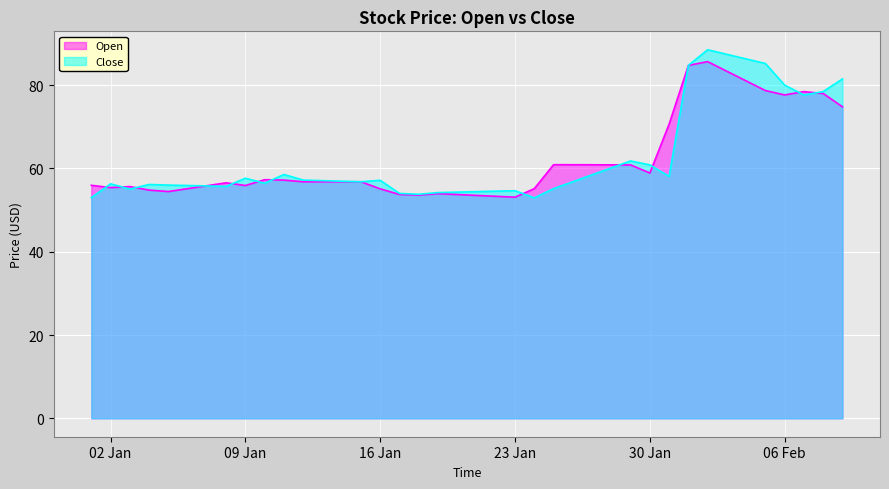

Which series has the widest spread of values?

Close